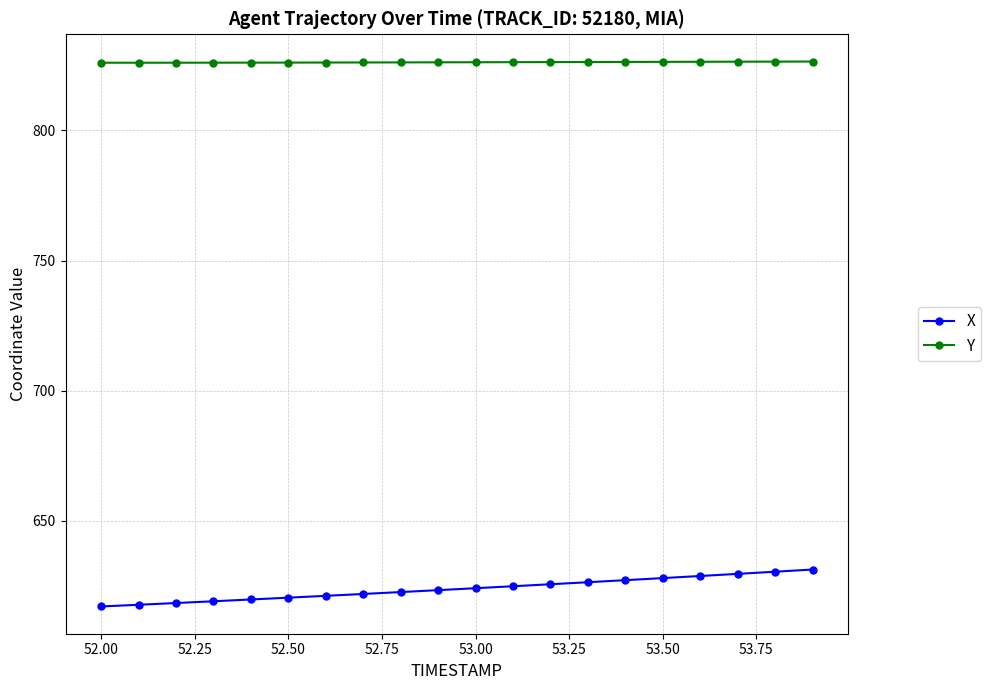

What is the value of the Y point at the 3rd from the left?

826.0